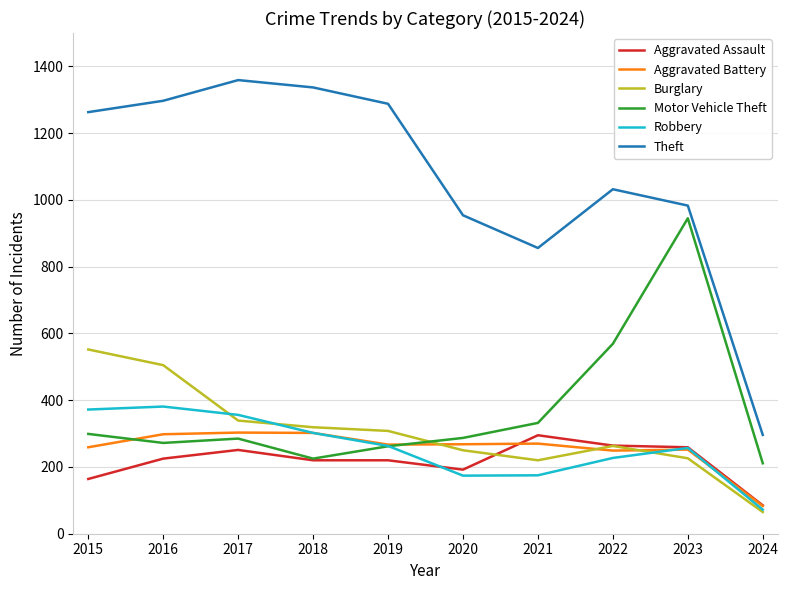

Is the value of Burglary at 2019 greater than the value of Aggravated Assault at 2019?

Yes